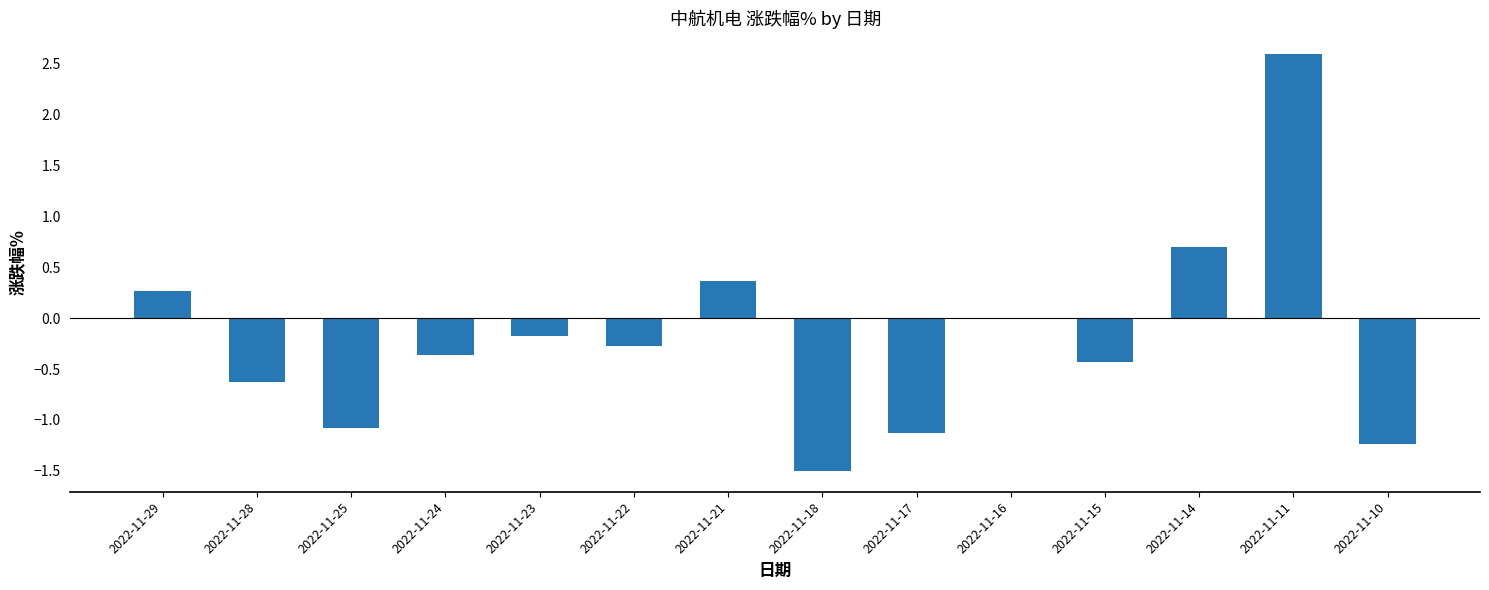

Is it true that the value at 2022-11-23 is -0.2?

True